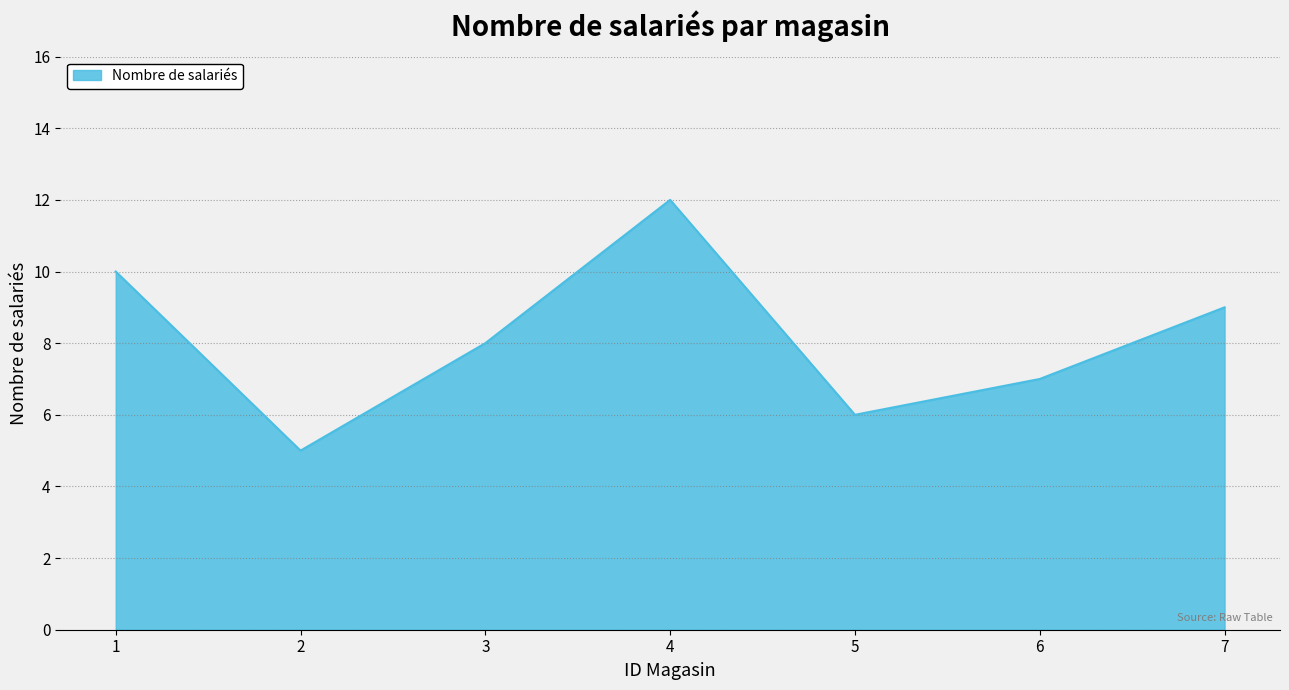

What is the average value?

8